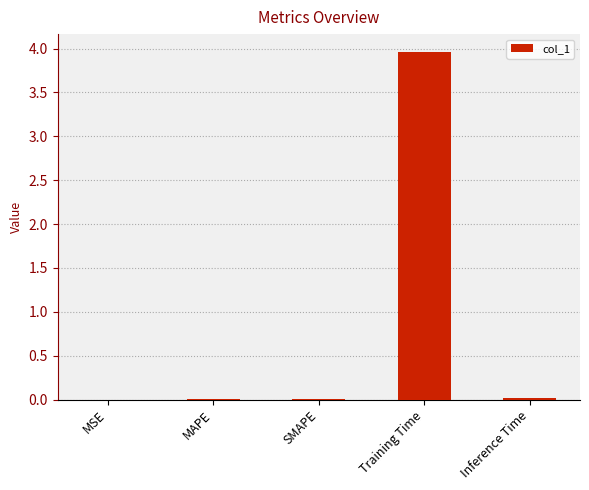

How many distinct data groups are displayed?

1